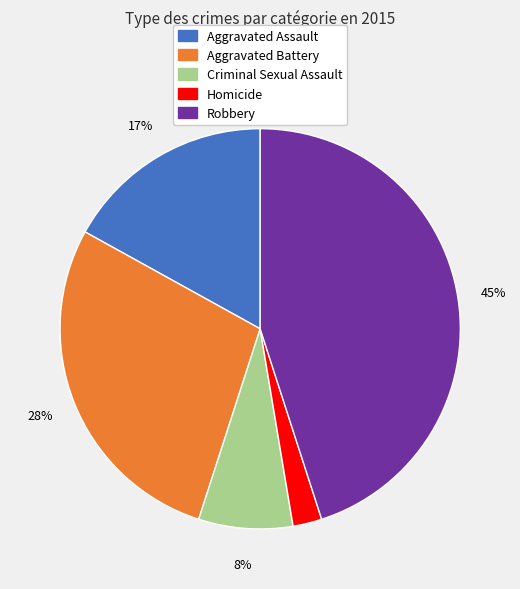

The Aggravated Battery slice represents 28% of the pie. True or false?

True